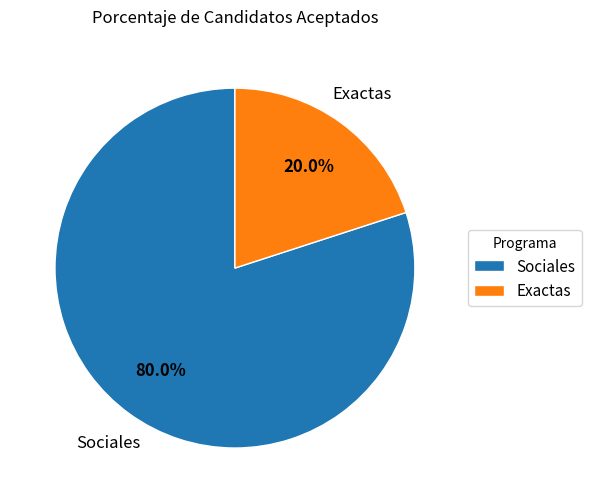

True or false: Exactas accounts for 20% of the total.

True